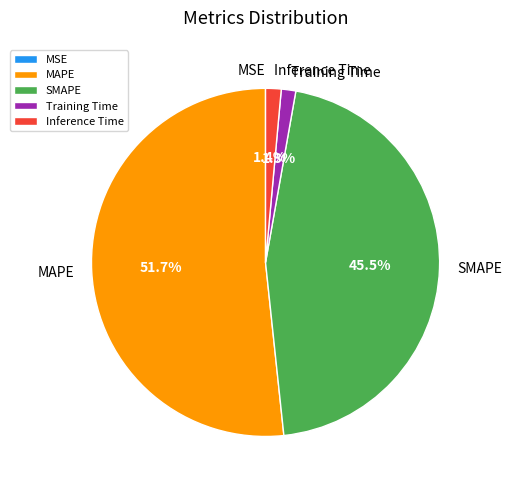

What percentage is NOT represented by Training Time?

98.7%